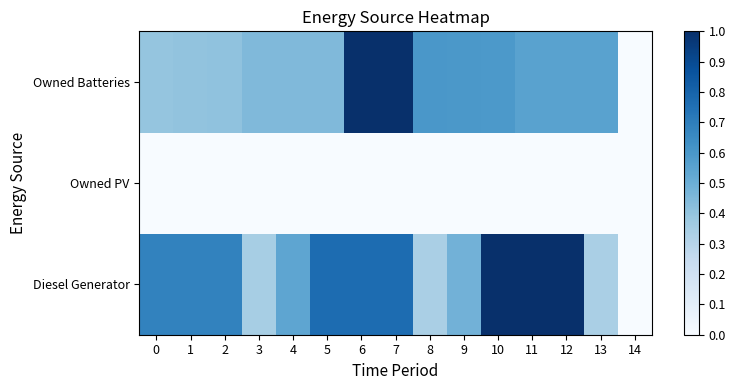

Reading left to right, what are all the values shown in this chart?

Diesel Generator: 0=0.7	1=0.7	2=0.7	3=0.3	4=0.5	5=0.8	6=0.8	7=0.8	8=0.3	9=0.5	10=1.0	11=1.0	12=1.0	13=0.3	14=0.0
Owned PV: 0=0.0	1=0.0	2=0.0	3=0.0	4=0.0	5=0.0	6=0.0	7=0.0	8=0.0	9=0.0	10=0.0	11=0.0	12=0.0	13=0.0	14=0.0
Owned Batteries: 0=0.4	1=0.4	2=0.4	3=0.4	4=0.4	5=0.4	6=1.0	7=1.0	8=0.6	9=0.6	10=0.6	11=0.6	12=0.6	13=0.6	14=0.0